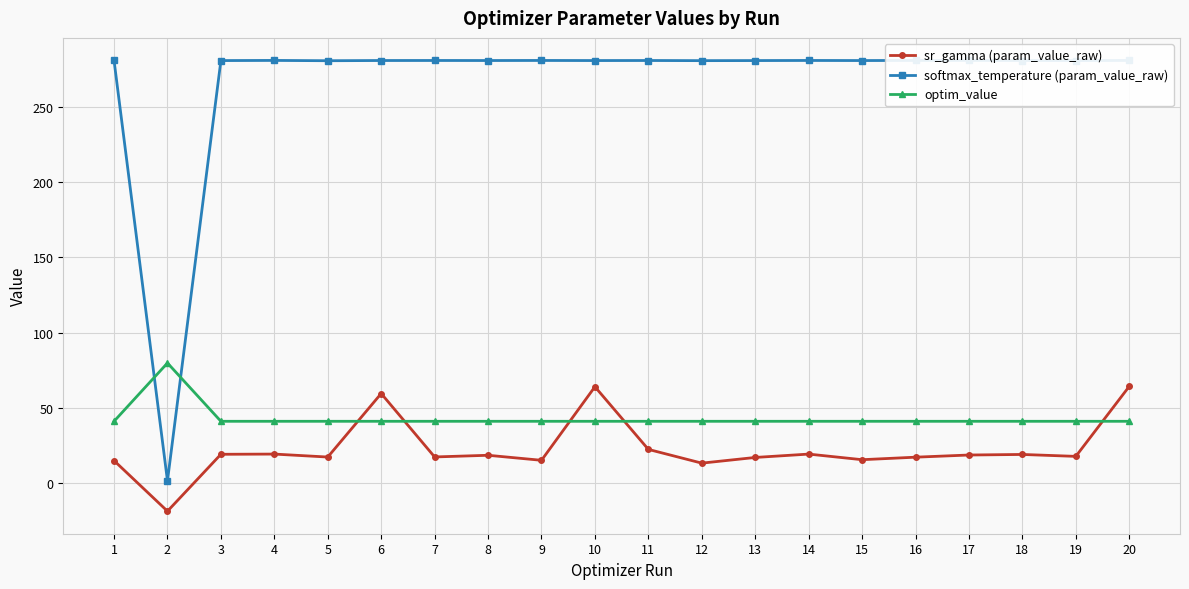

What is the minimum value shown in the chart?

-18.9